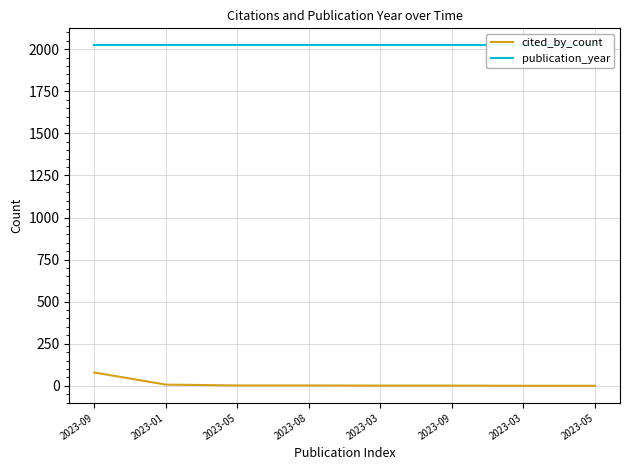

Reading left to right, what are all the values shown in this chart?

cited_by_count: 79	7	2	2	1	1	0	0
publication_year: 2023	2023	2023	2023	2023	2023	2023	2023